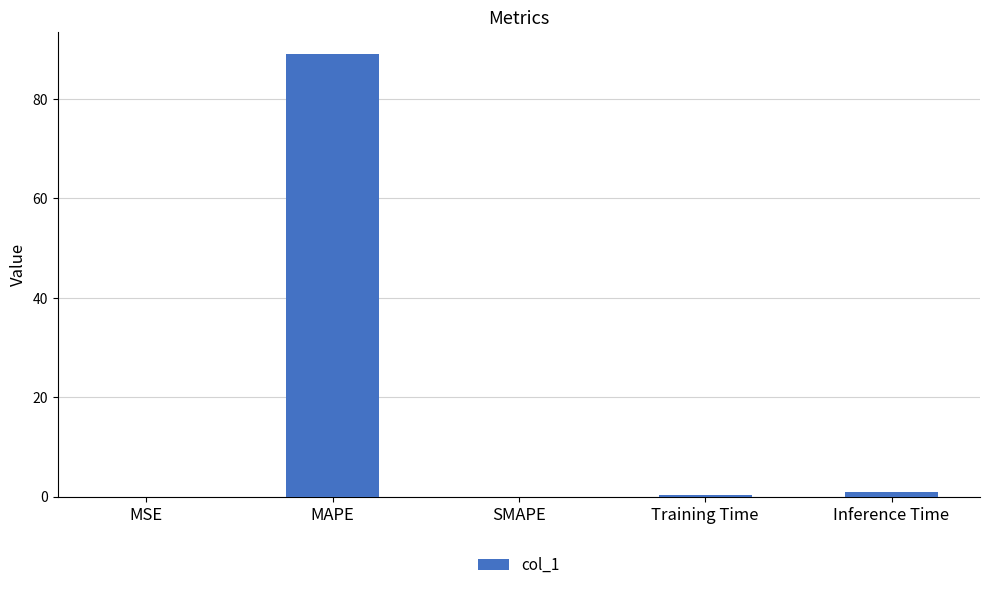

What is the sum of all values?

90.3